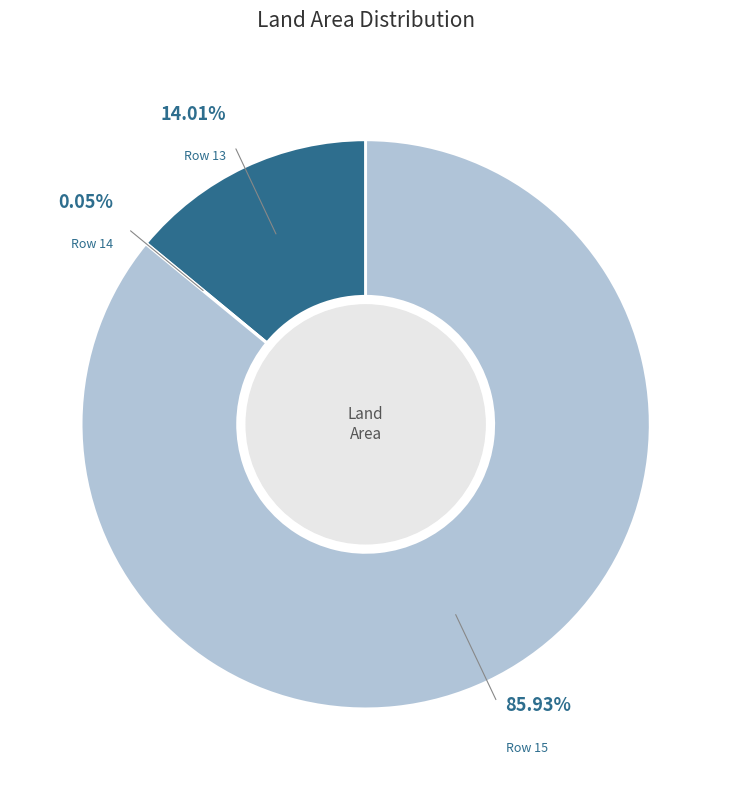

True or false: 14 accounts for 1% of the total.

False